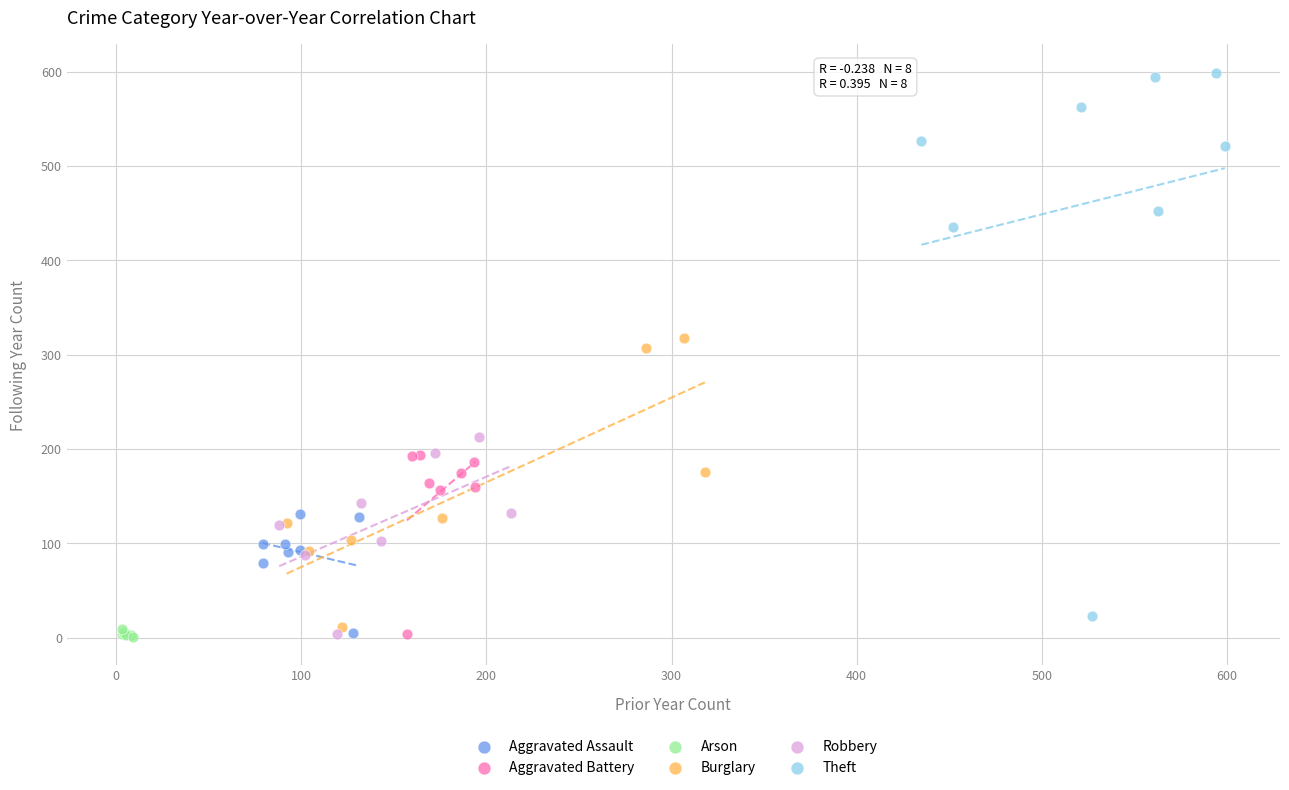

Which series reaches the maximum Y coordinate?

Theft